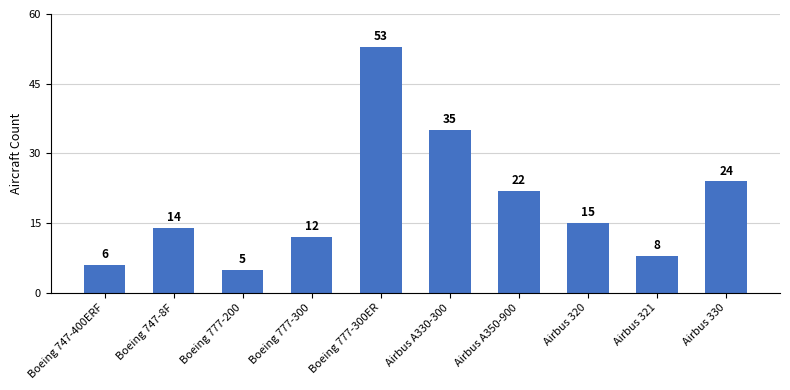

What is the smallest value displayed?

5